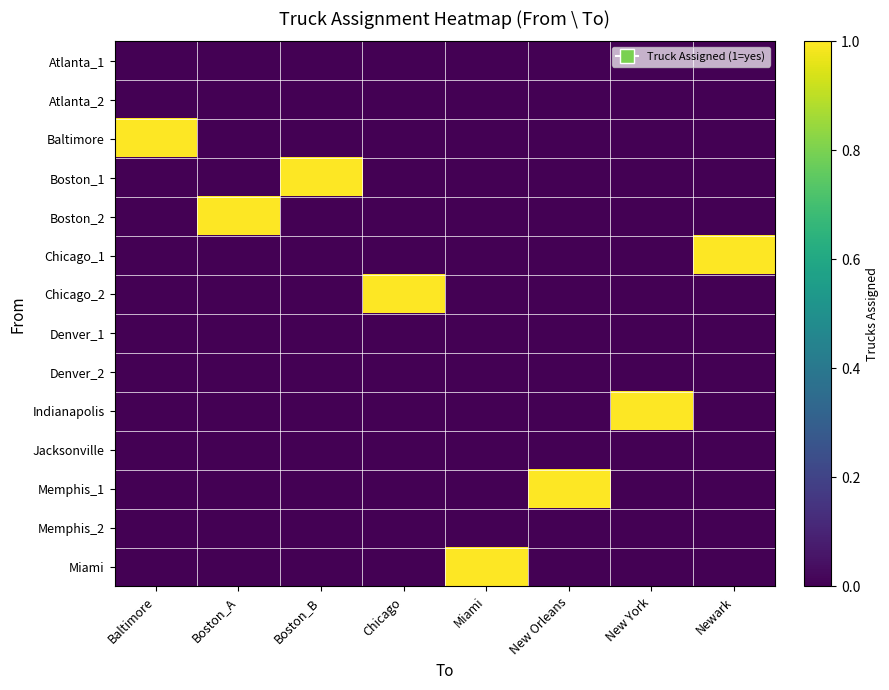

Which series has the widest spread of values?

Baltimore